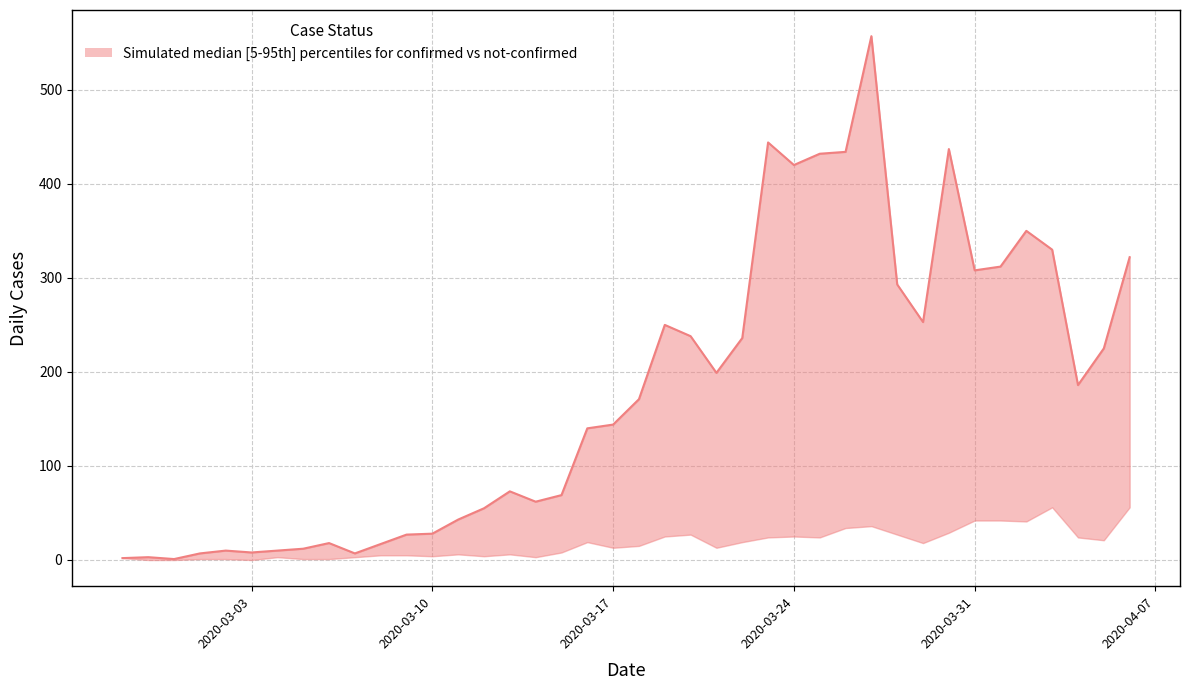

How many interior local valleys (lower than both neighbors) does the data have?

9